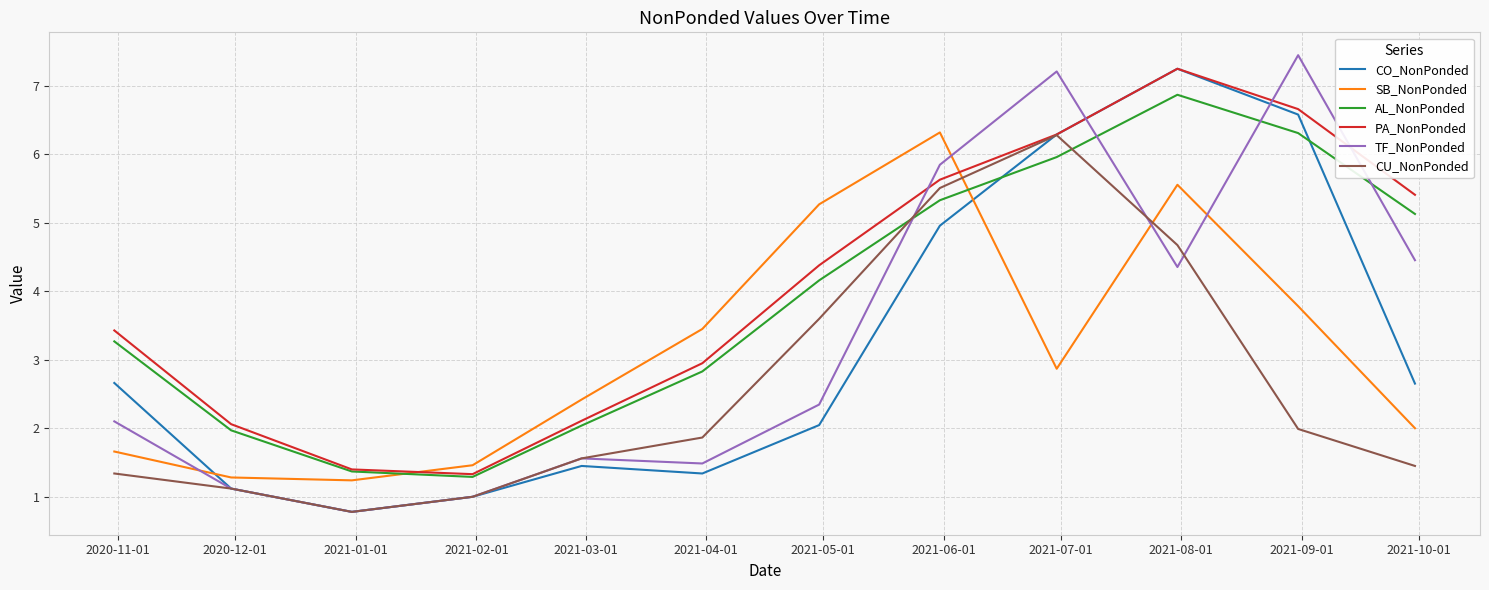

True or false: AL_NonPonded and SB_NonPonded intersect in this chart.

True